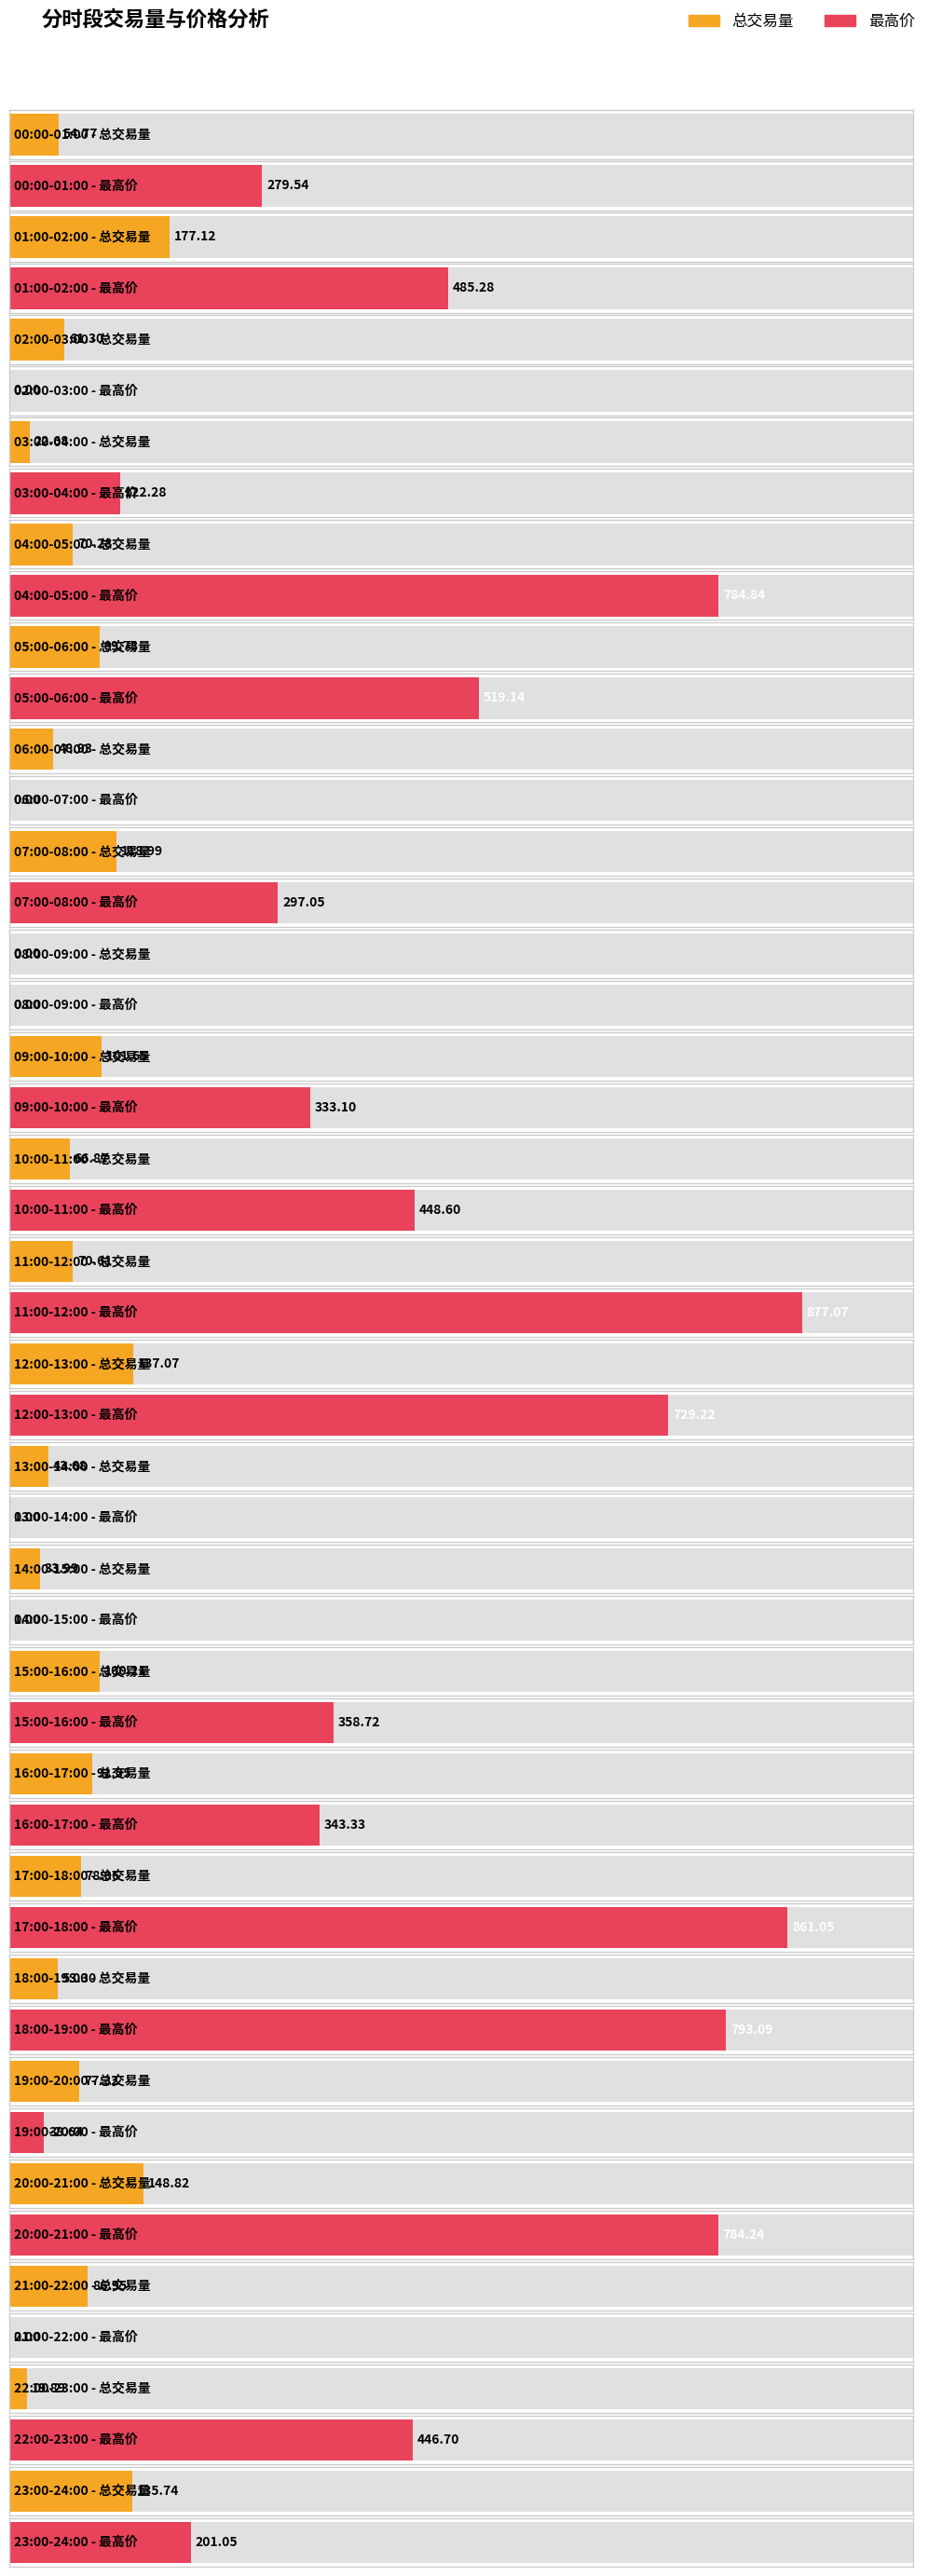

How many groups of bars are there?

24